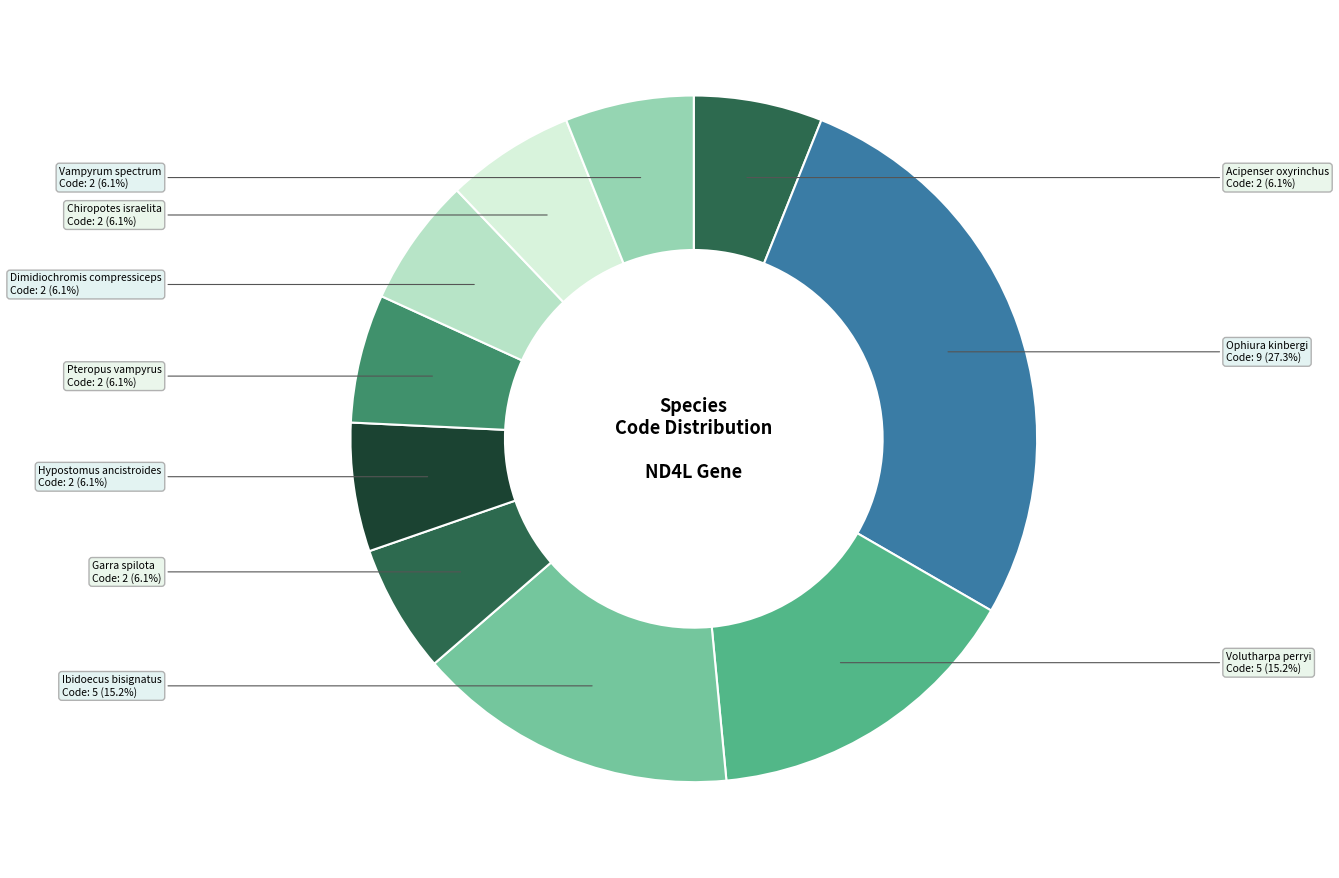

Is there any slice that represents more than half of the pie?

No